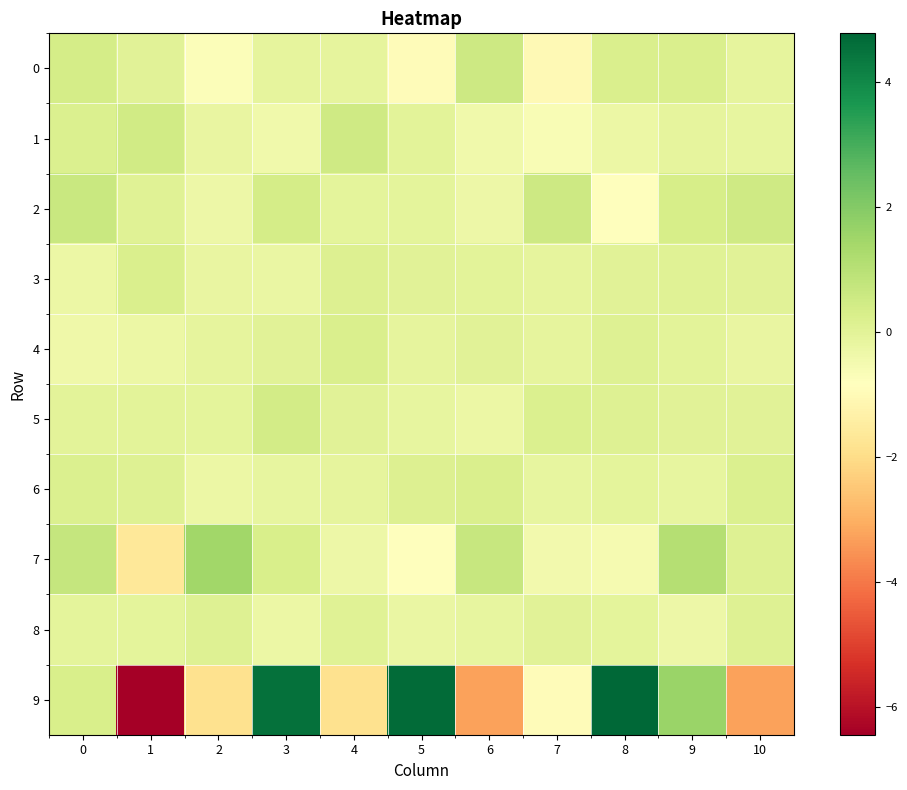

Reading left to right, what are all the values shown in this chart?

0: 0=0.4	1=0.0	2=-0.7	3=-0.1	4=-0.1	5=-1.0	6=0.6	7=-1.0	8=0.2	9=0.2	10=-0.1
1: 0=0.2	1=0.5	2=-0.2	3=-0.4	4=0.5	5=-0.0	6=-0.4	7=-0.7	8=-0.3	9=-0.1	10=-0.2
2: 0=0.6	1=0.1	2=-0.3	3=0.4	4=-0.1	5=-0.1	6=-0.3	7=0.5	8=-0.8	9=0.4	10=0.5
3: 0=-0.3	1=0.2	2=-0.2	3=-0.2	4=0.2	5=0.0	6=-0.0	7=-0.1	8=0.0	9=0.1	10=0.0
4: 0=-0.4	1=-0.3	2=-0.1	3=0.0	4=0.3	5=-0.1	6=0.0	7=-0.1	8=0.1	9=-0.0	10=-0.2
5: 0=-0.0	1=-0.0	2=-0.1	3=0.4	4=0.0	5=-0.1	6=-0.3	7=0.2	8=0.1	9=0.0	10=0.0
6: 0=0.2	1=0.1	2=-0.3	3=-0.2	4=-0.1	5=0.2	6=0.2	7=-0.2	8=-0.1	9=-0.2	10=0.2
7: 0=0.7	1=-1.6	2=1.5	3=0.3	4=-0.3	5=-0.9	6=0.7	7=-0.5	8=-0.6	9=1.1	10=0.1
8: 0=-0.0	1=-0.1	2=0.1	3=-0.3	4=0.1	5=-0.3	6=-0.1	7=0.0	8=-0.0	9=-0.3	10=0.1
9: 0=0.3	1=-6.5	2=-1.8	3=4.5	4=-1.9	5=4.7	6=-3.3	7=-1.0	8=4.8	9=1.6	10=-3.2